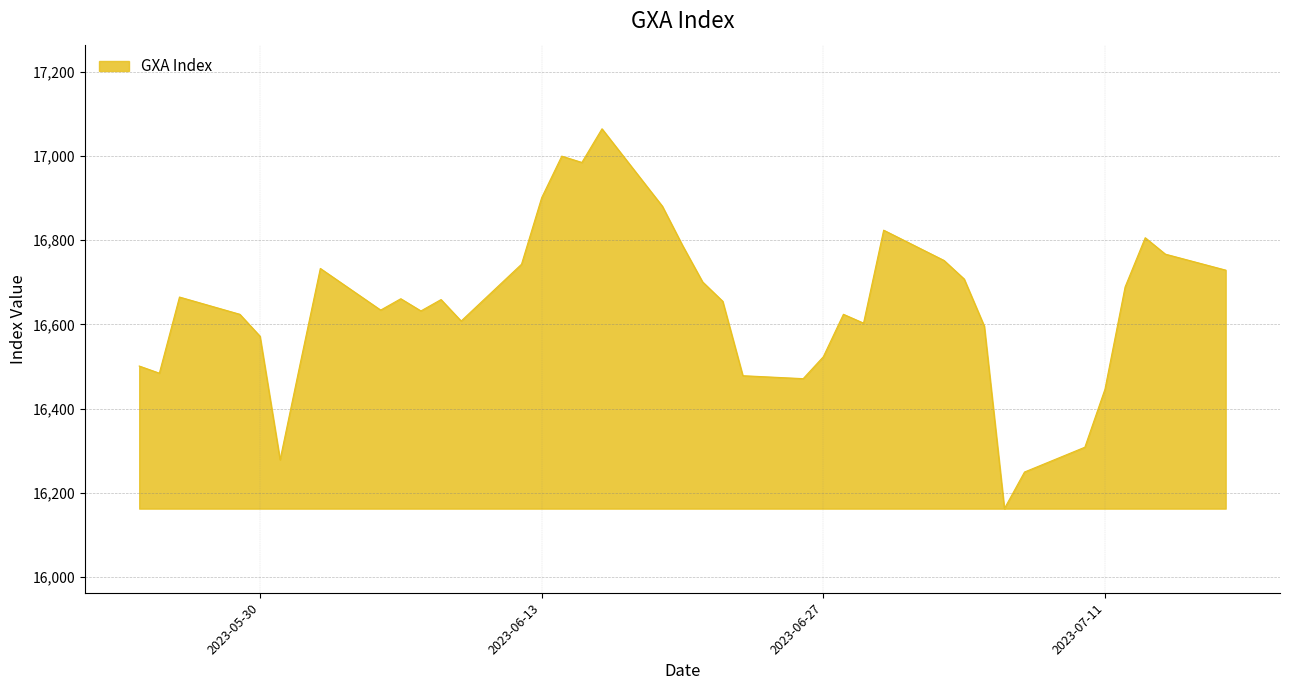

True or false: the data has more than 0 interior local peaks.

True